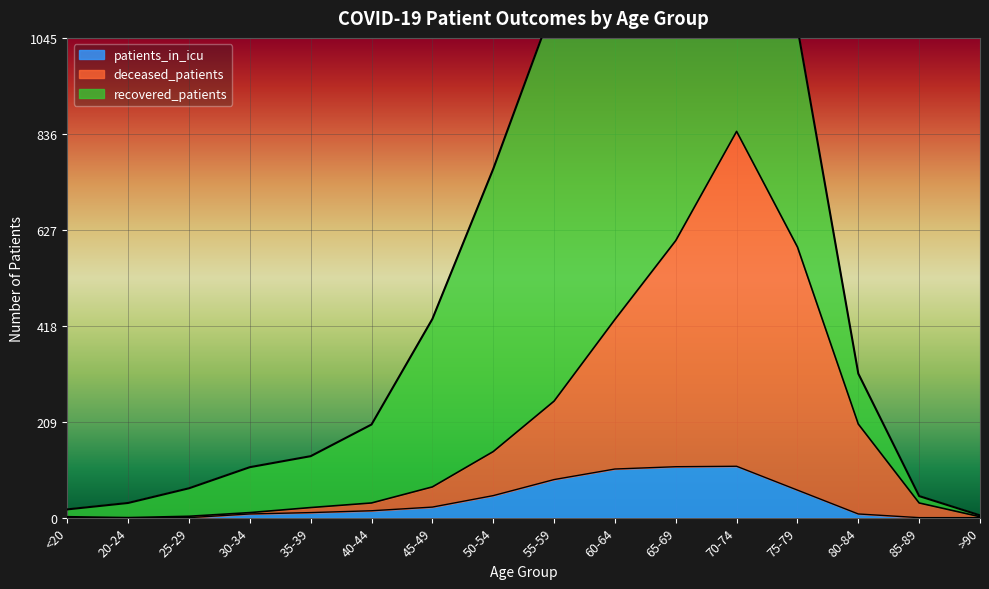

The patients_in_icu series shows 64 at 70-74. True or false?

False